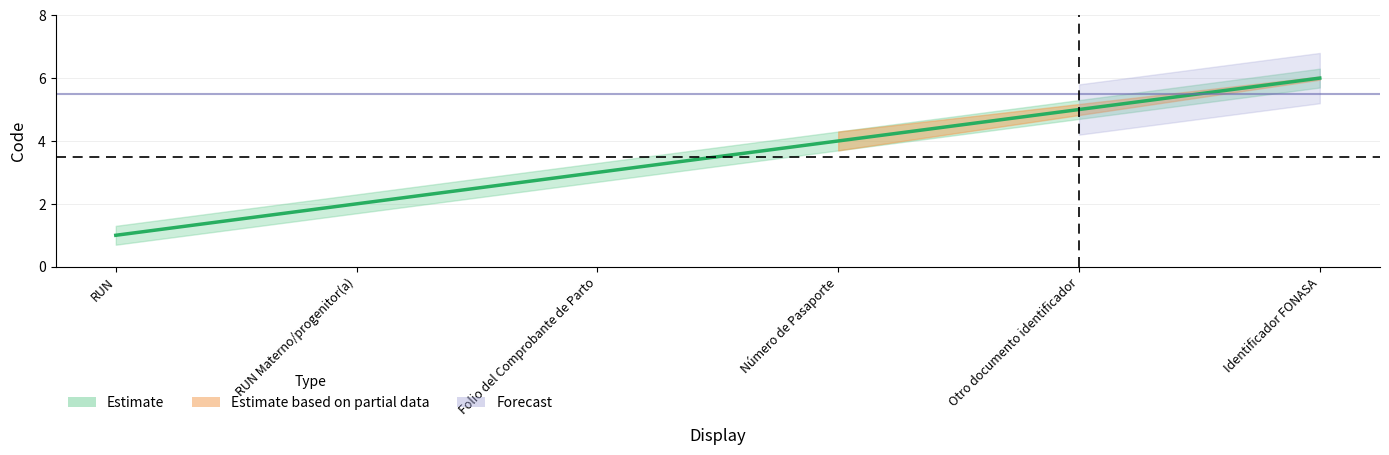

Does the chart display data point markers on the line(s)?

No